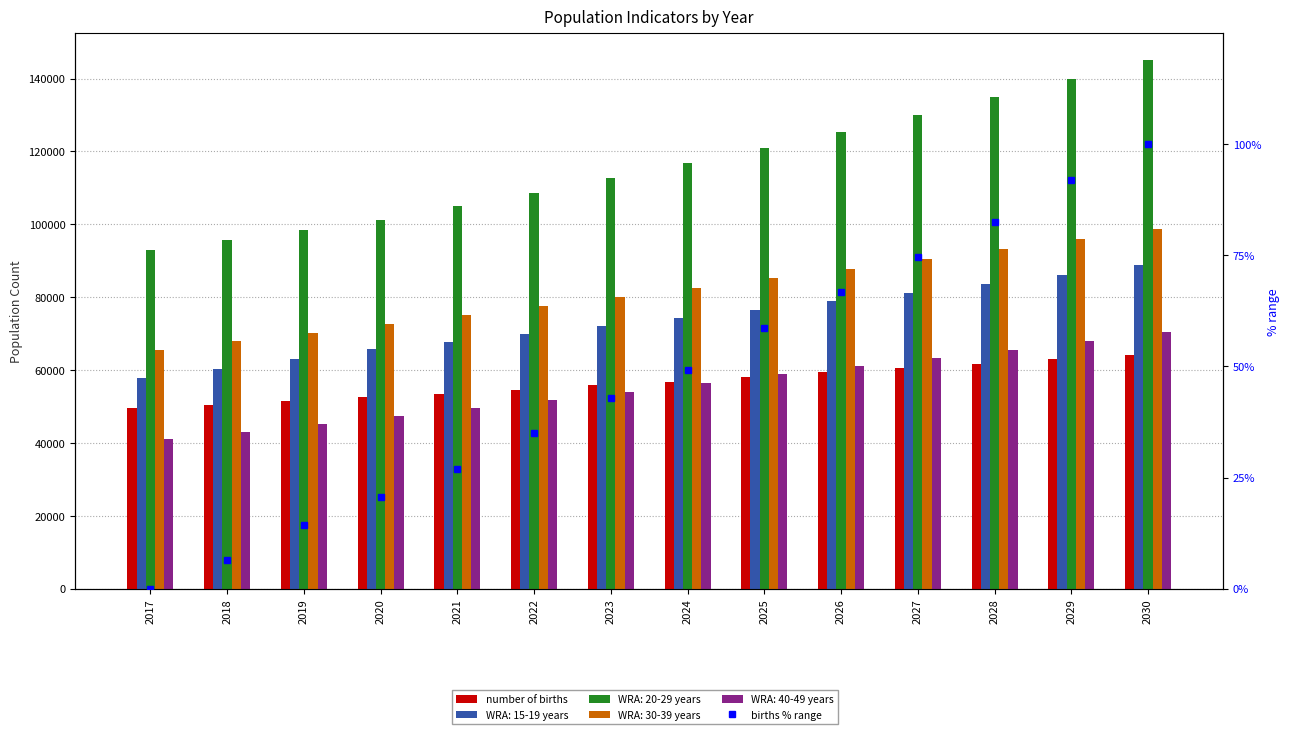

Is the value of births % range at 2021 greater than the value of number of births at 2021?

No